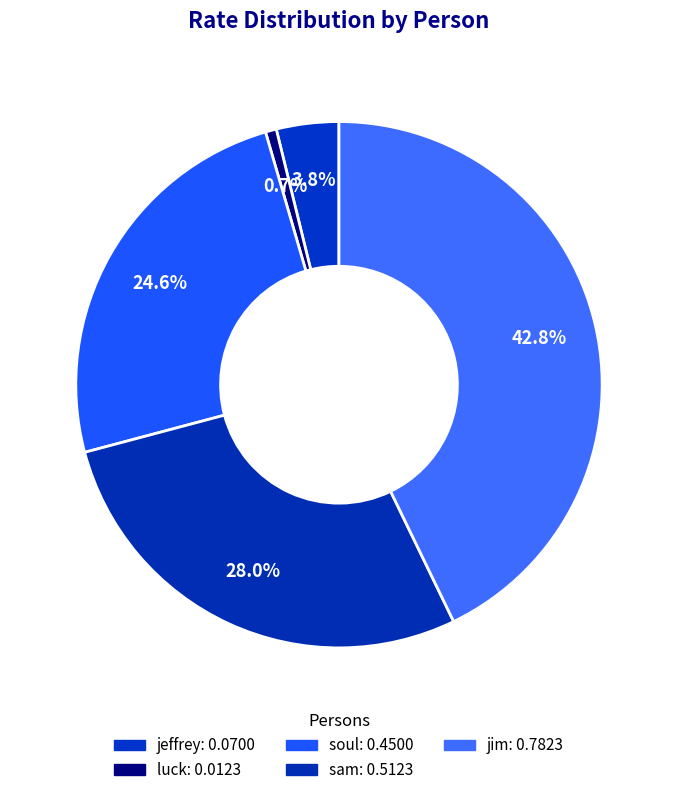

Which slice is the smallest?

luck